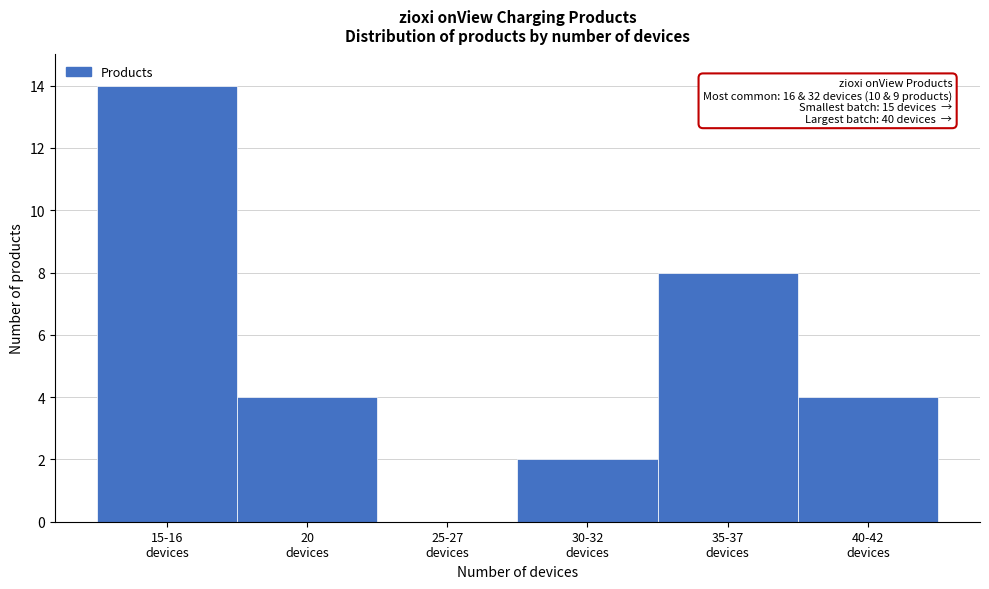

What is the sum of all values?

32